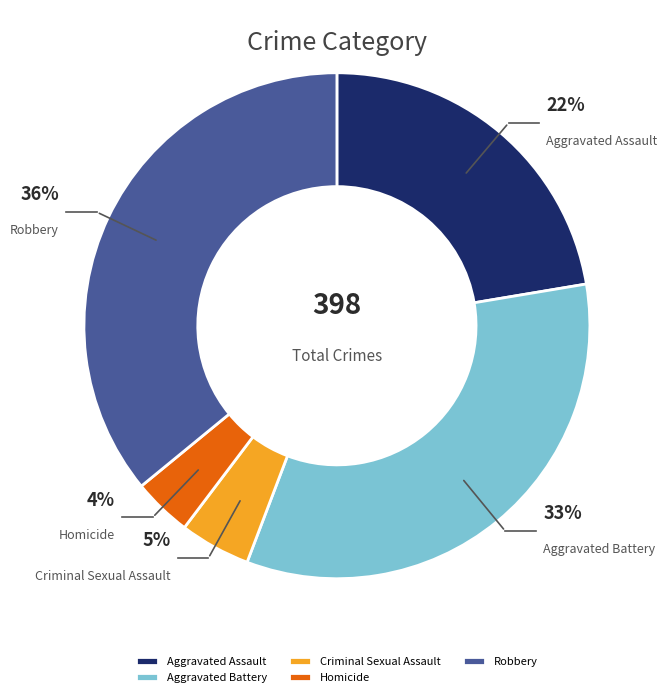

What percentage is the Aggravated Battery slice, to the nearest percent?

33%